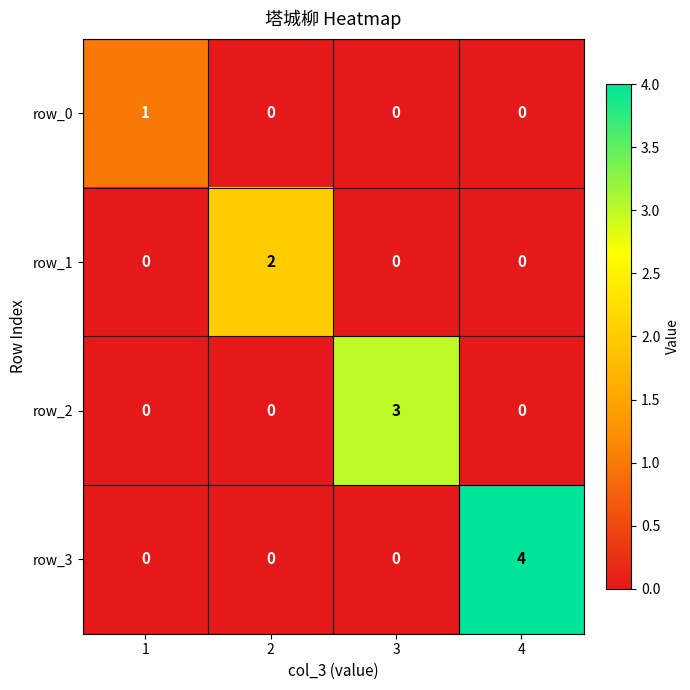

At which category is the sum across all series the highest?

4